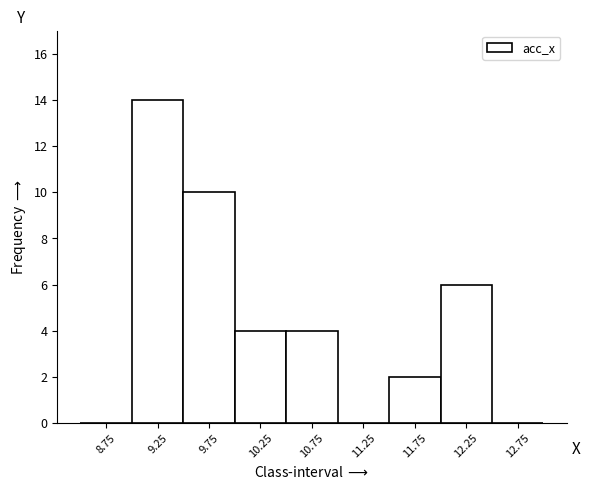

Over which range of the x-axis is the bar tallest?

9.0 to 9.5